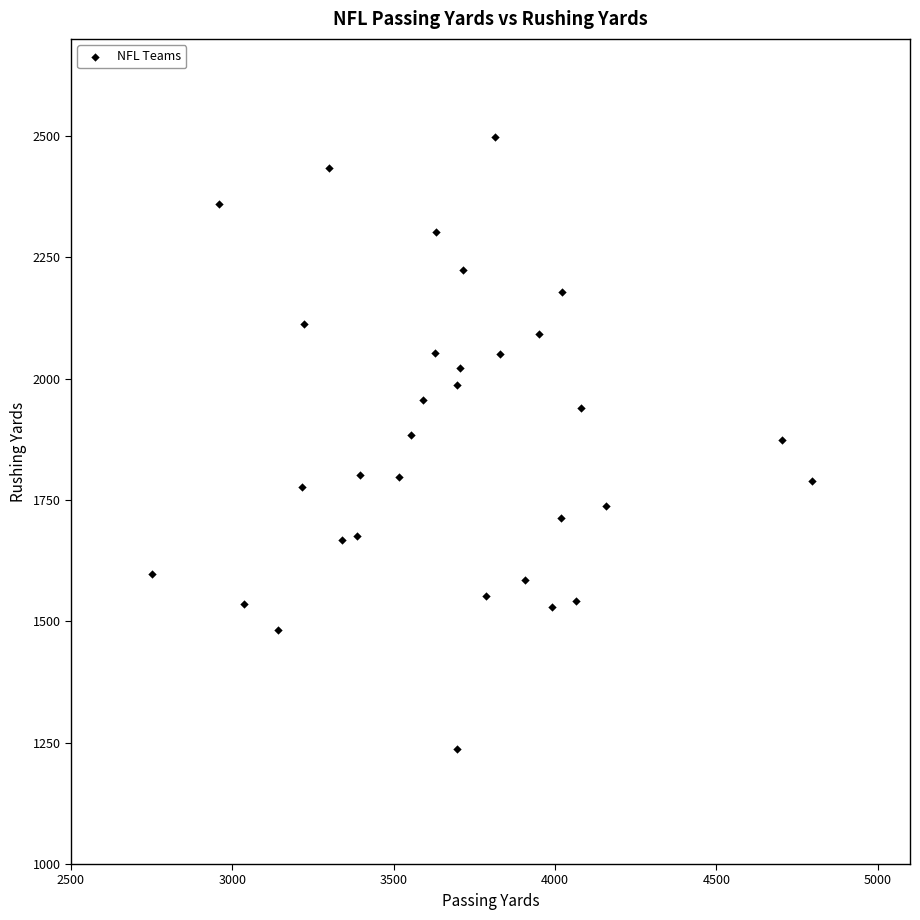

What is the range of Y values (max minus min)?

1261